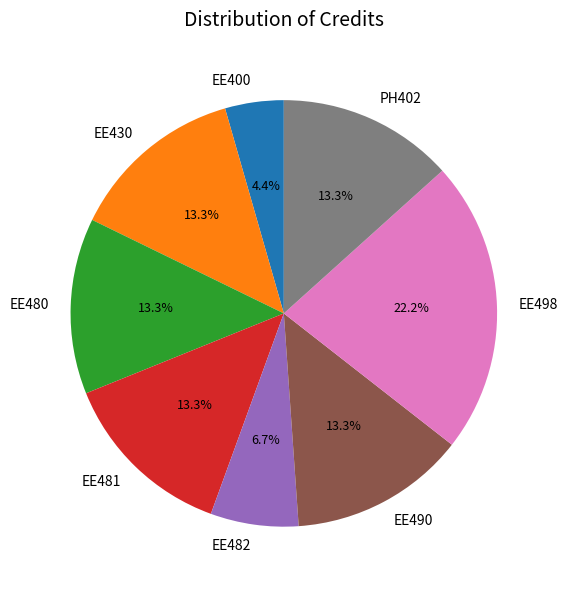

To the nearest percent, what is the difference between the PH402 and EE400 slice percentages?

9%